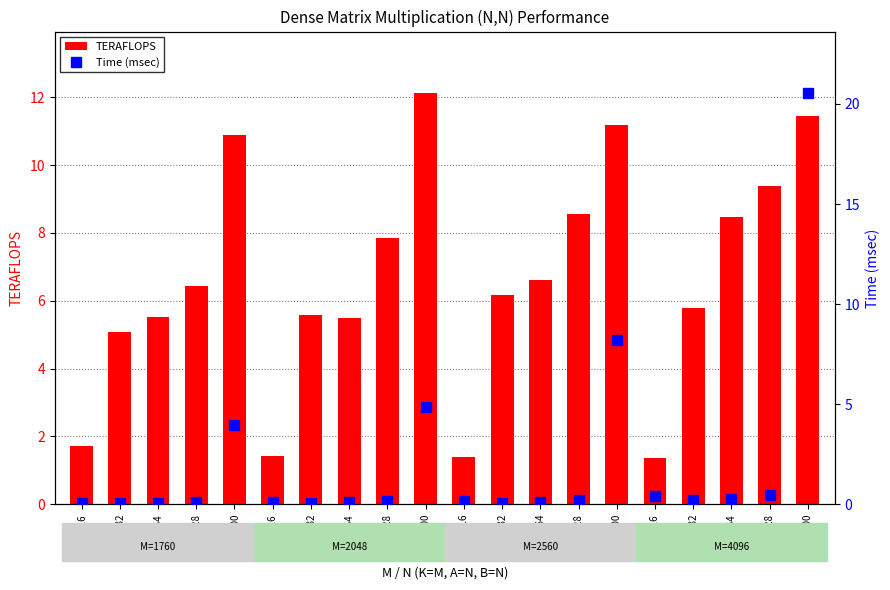

What is the greatest value displayed?

20.5